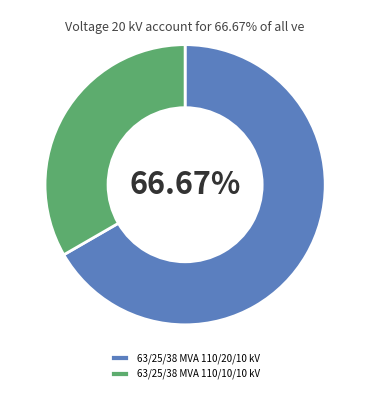

True or false: 63/25/38 MVA 110/10/10 kV accounts for 44% of the total.

False